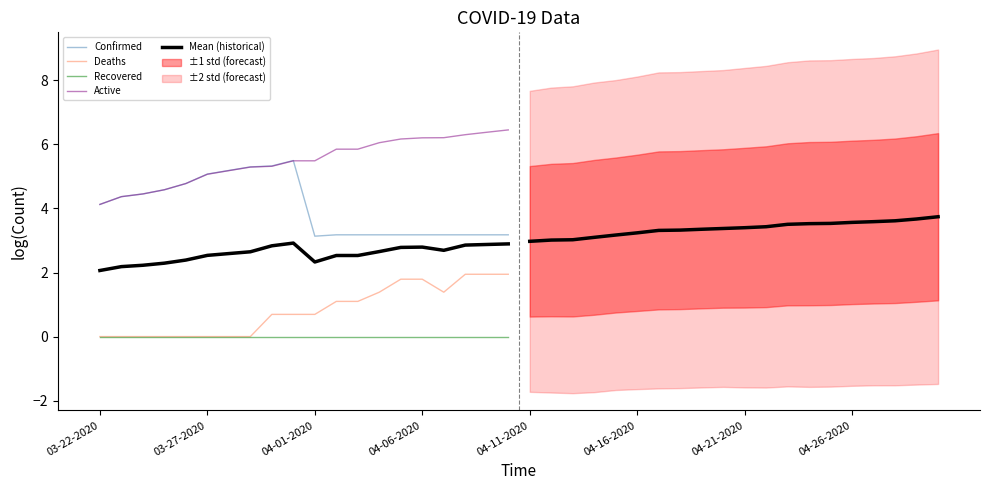

Reading left to right, transcribe all the data shown in this chart.

Confirmed: 4.1	4.4	4.5	4.6	4.8	5.1	5.2	5.3	5.3	5.5	3.1	3.2	3.2	3.2	3.2	3.2	3.2	3.2	3.2	3.2
Deaths: 0.0	0.0	0.0	0.0	0.0	0.0	0.0	0.0	0.7	0.7	0.7	1.1	1.1	1.4	1.8	1.8	1.4	1.9	1.9	1.9
Recovered: 0.0	0.0	0.0	0.0	0.0	0.0	0.0	0.0	0.0	0.0	0.0	0.0	0.0	0.0	0.0	0.0	0.0	0.0	0.0	0.0
Active: 4.1	4.4	4.5	4.6	4.8	5.1	5.2	5.3	5.3	5.5	5.5	5.9	5.9	6.1	6.2	6.2	6.2	6.3	6.4	6.5
Mean (historical): 2.1	2.2	2.2	2.3	2.4	2.5	2.6	2.6	2.8	2.9	2.3	2.5	2.5	2.7	2.8	2.8	2.7	2.9	2.9	2.9